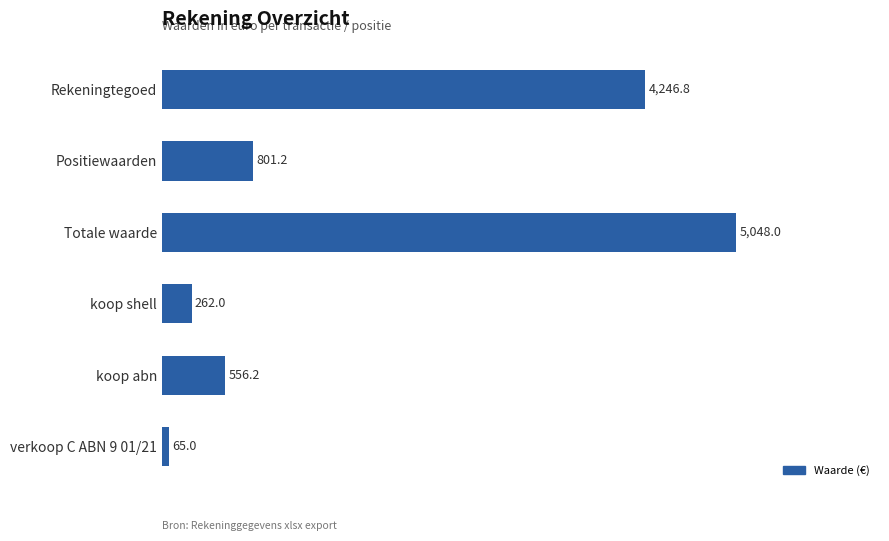

List the labels in order of value, smallest first.

verkoop C ABN 9 01/21, koop shell, koop abn, Positiewaarden, Rekeningtegoed, Totale waarde